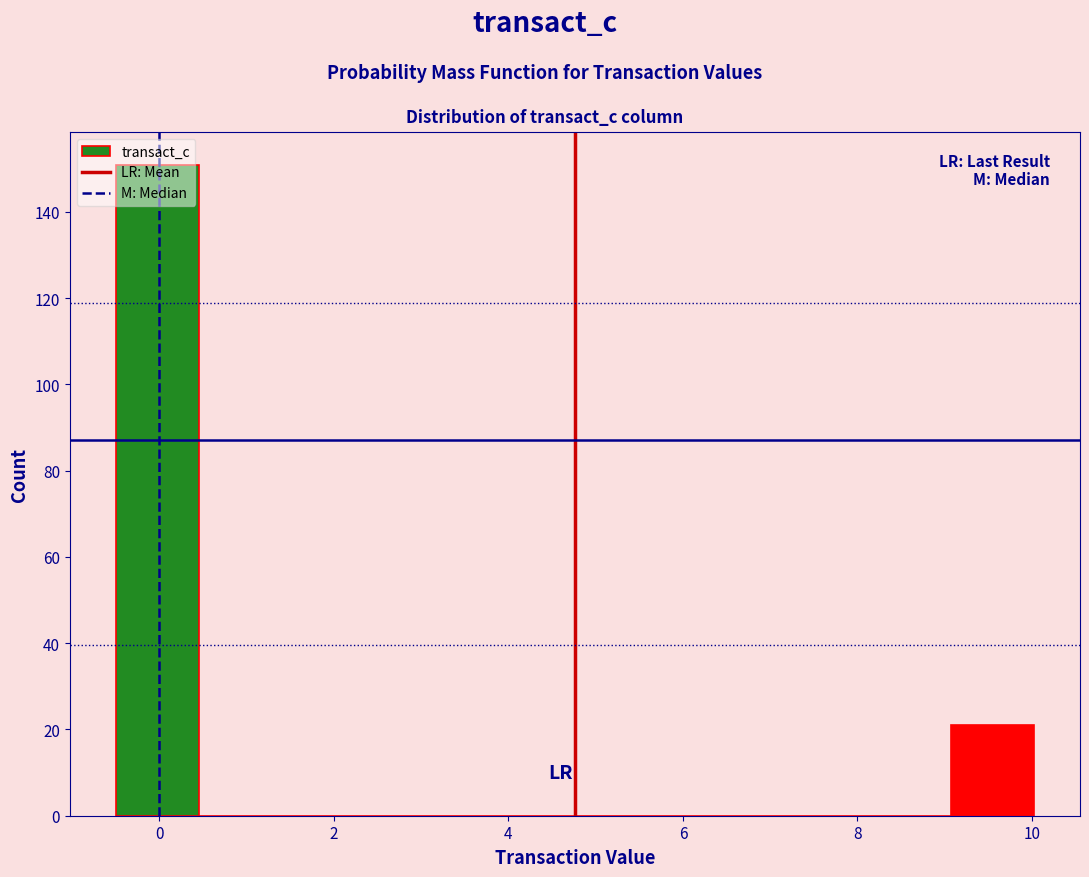

Over which range of the x-axis is the bar tallest?

-0.4 to 0.4